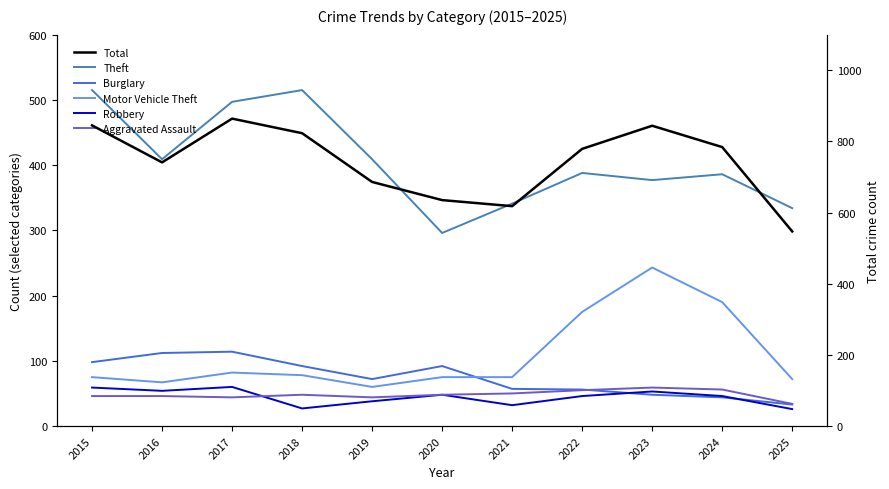

What is the difference between the maximum and second lowest values in the Robbery series?

33